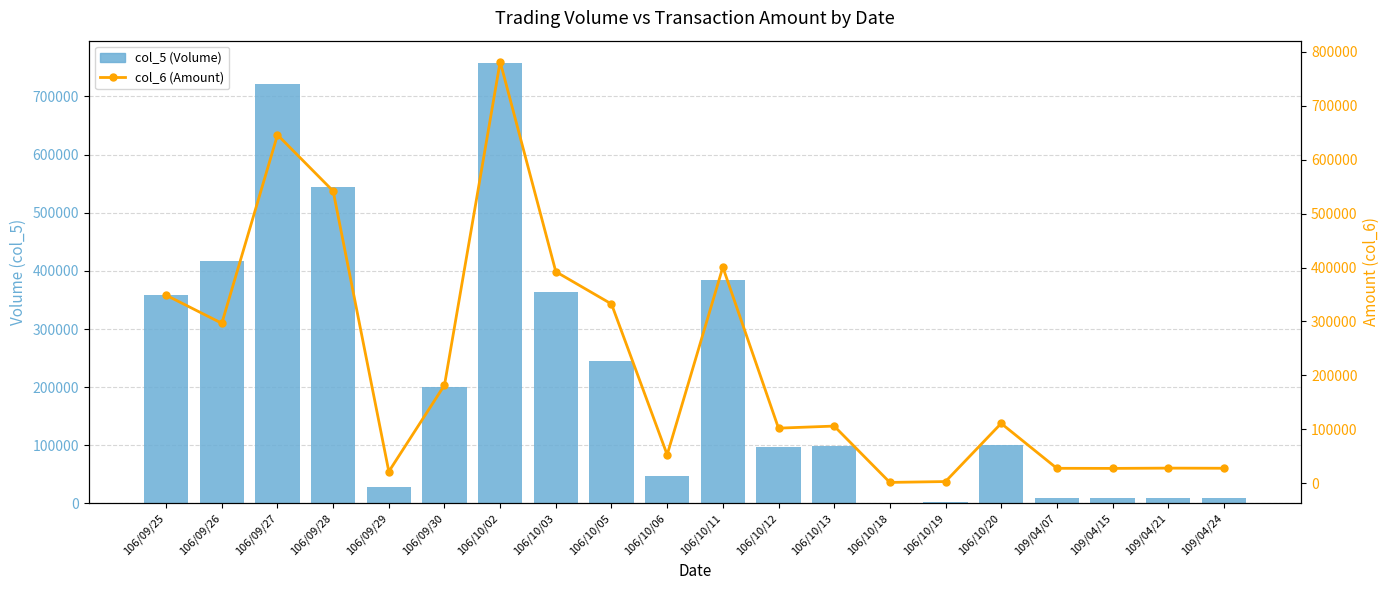

Does the chart contain any negative values?

No